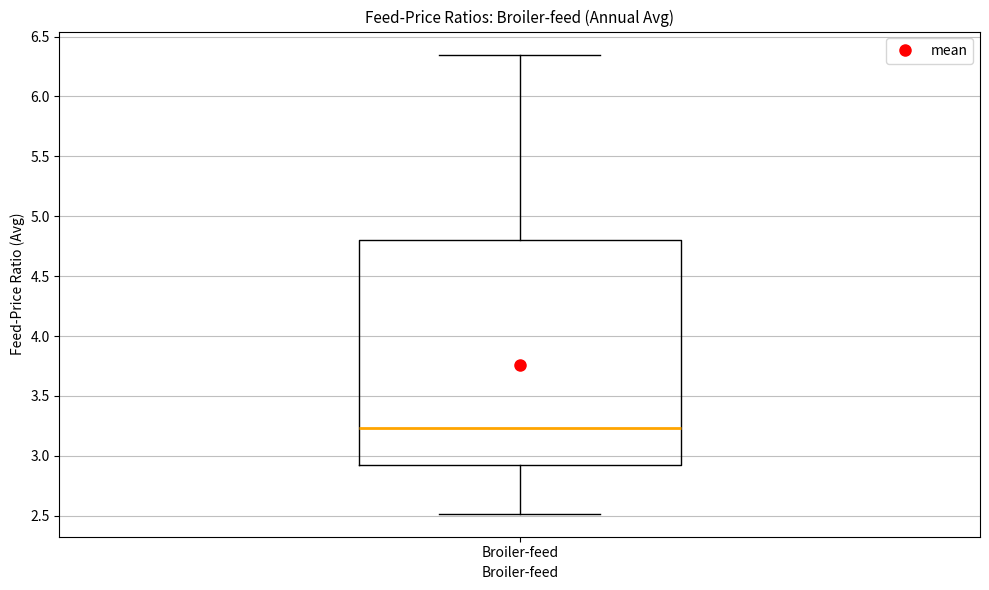

Read this box plot against the y-axis: the position of the median line, the range covered by the box, and the ends of both whiskers. The values are not printed on the chart, so give them approximately, as read against the axis.

median 3.25, box 2.95 to 4.80, whiskers 2.50 to 6.35